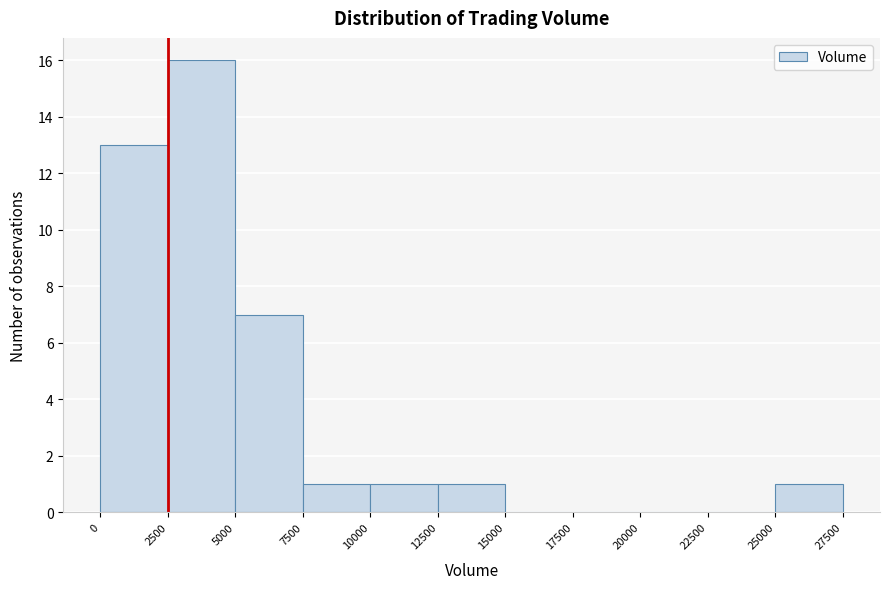

Reading left to right, list every bar in this chart as the range it spans on the x-axis followed by its height. The values are not printed on the chart, so give them approximately, as read against the axis.

0 to 2500: 13
2500 to 5000: 16
5000 to 7500: 7
7500 to 10000: 1
10000 to 12500: 1
12500 to 15000: 1
15000 to 17500: 0
17500 to 20000: 0
20000 to 22500: 0
22500 to 25000: 0
25000 to 27500: 1